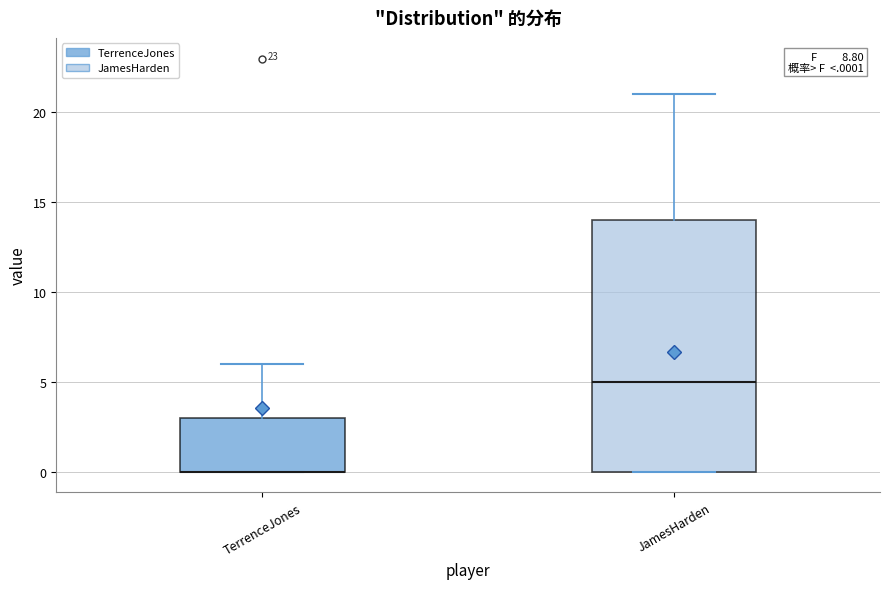

Comparing the boxes themselves (not the whiskers), which one is the tallest?

JamesHarden